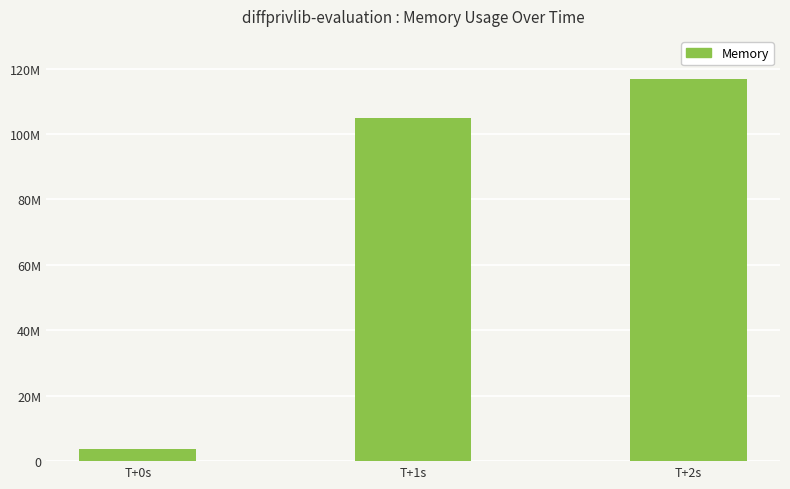

Does the chart contain any negative values?

No